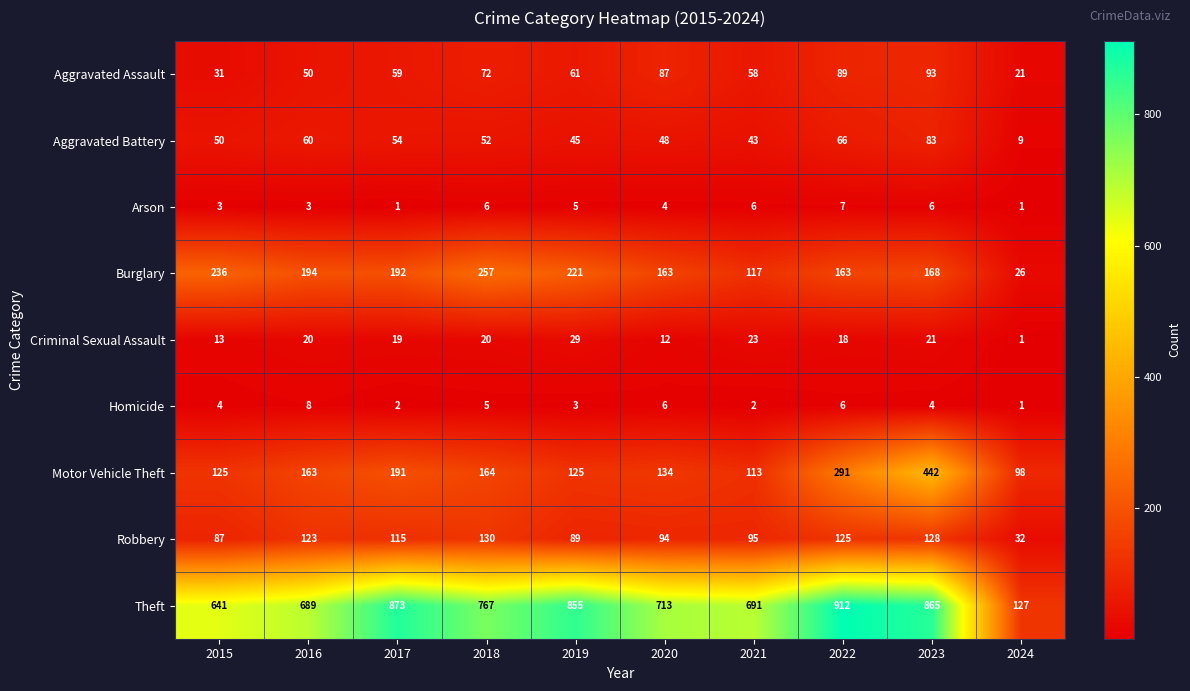

Is it true that Homicide equals 9 at 2020?

False